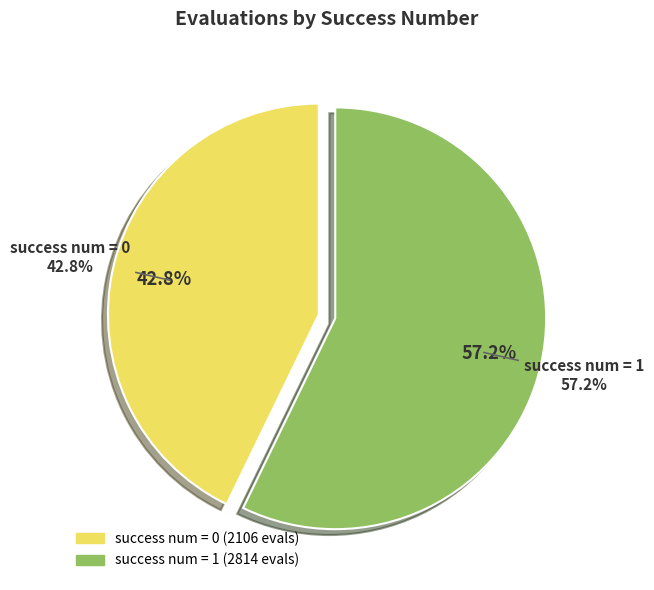

Is it true that 1 is 10% of the pie?

False